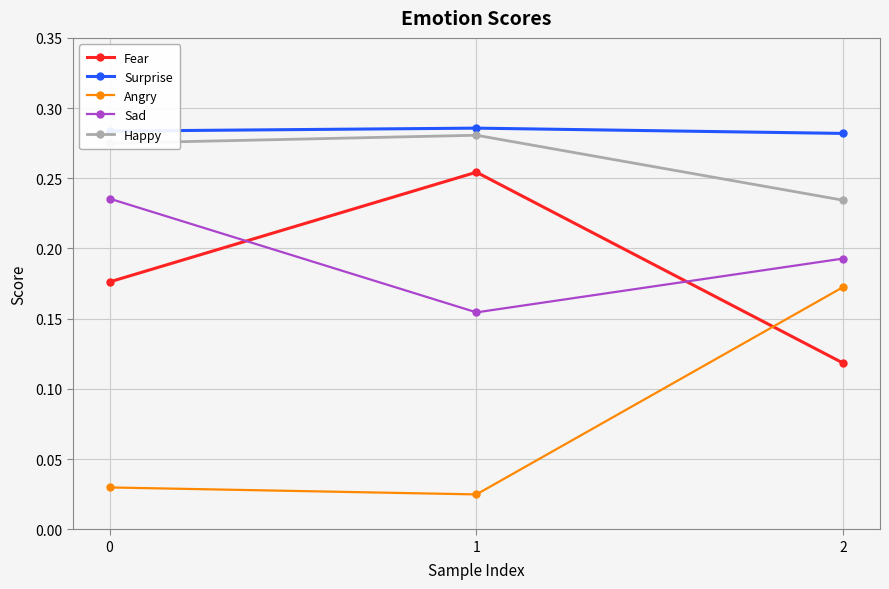

Count the number of categories in the chart.

3